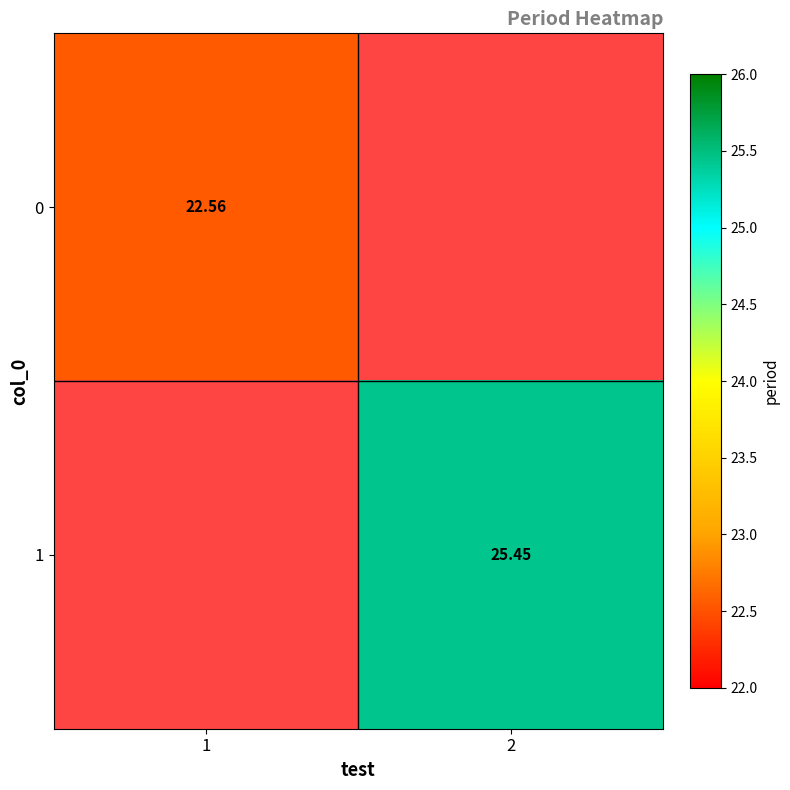

How many distinct data groups are displayed?

2